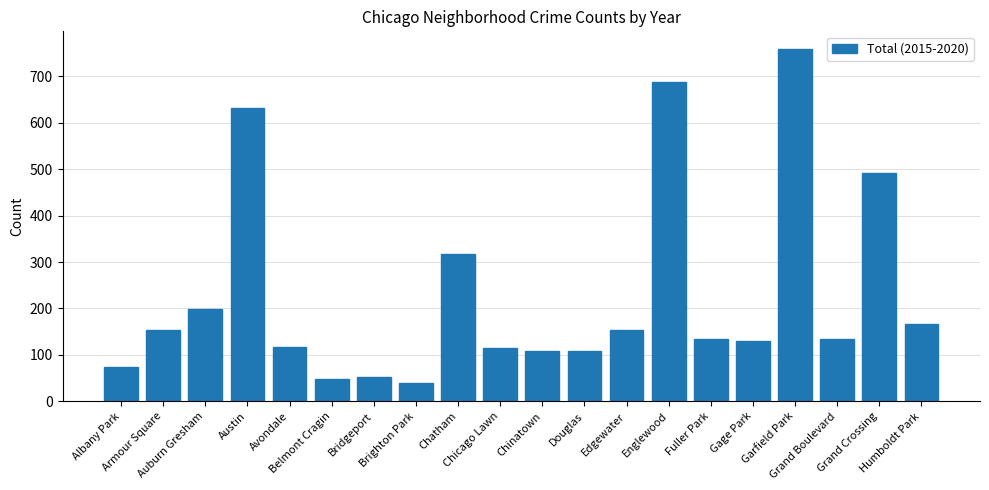

What is the sum of all values?

4620